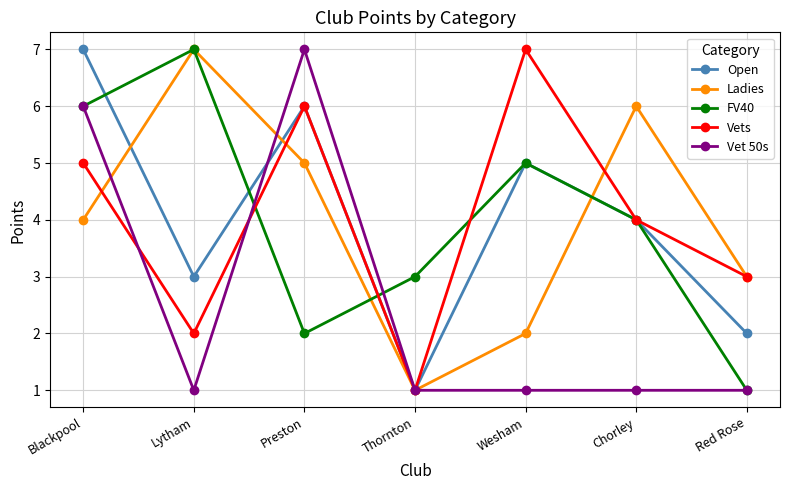

At which label is Vet 50s closest to 4?

Blackpool